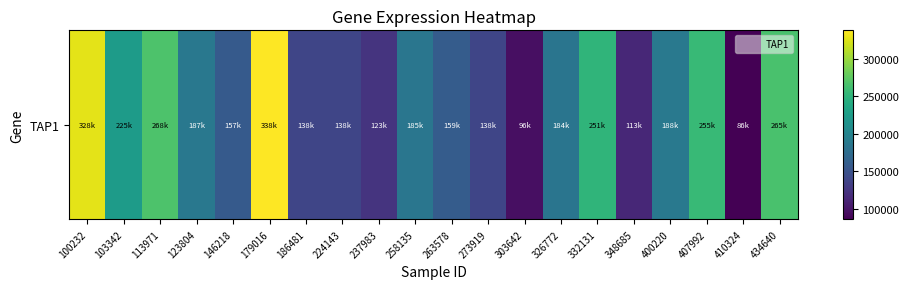

At which label does the data first exceed 185075?

100232